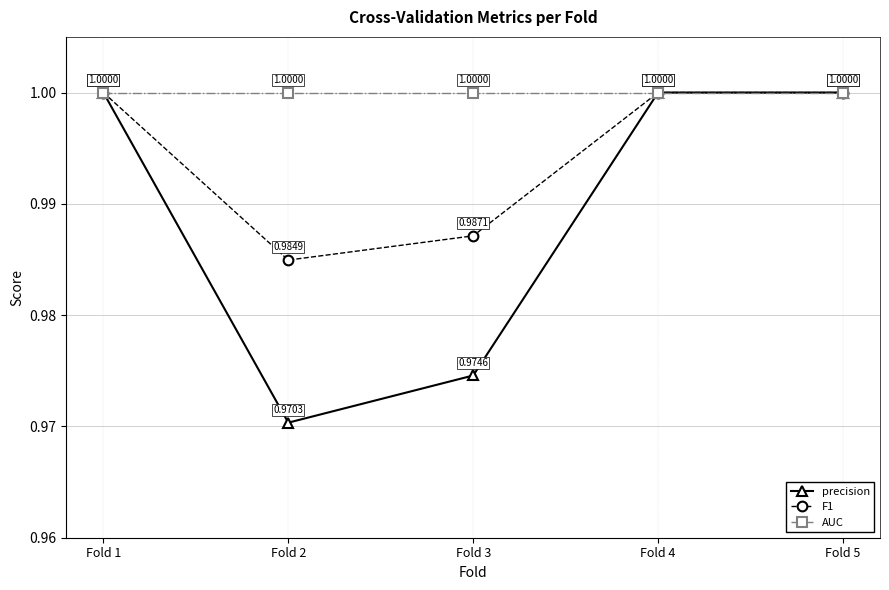

True or false: F1 has a value of 1.0 at Fold 2.

True